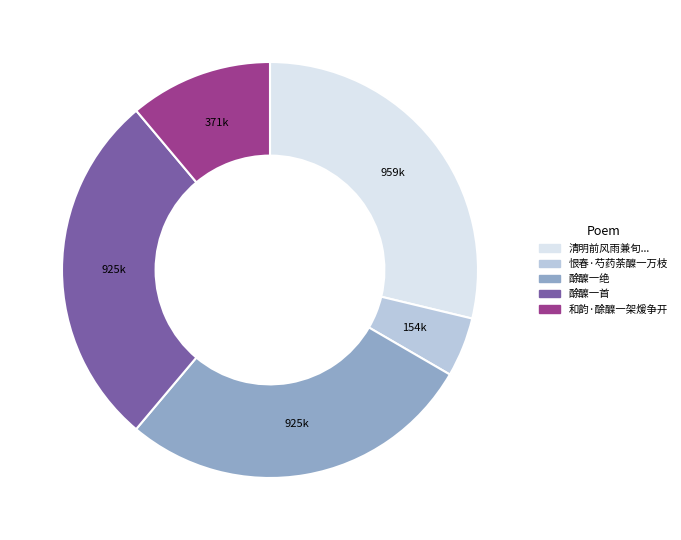

Which category has the biggest portion of the pie?

清明前风雨兼旬...